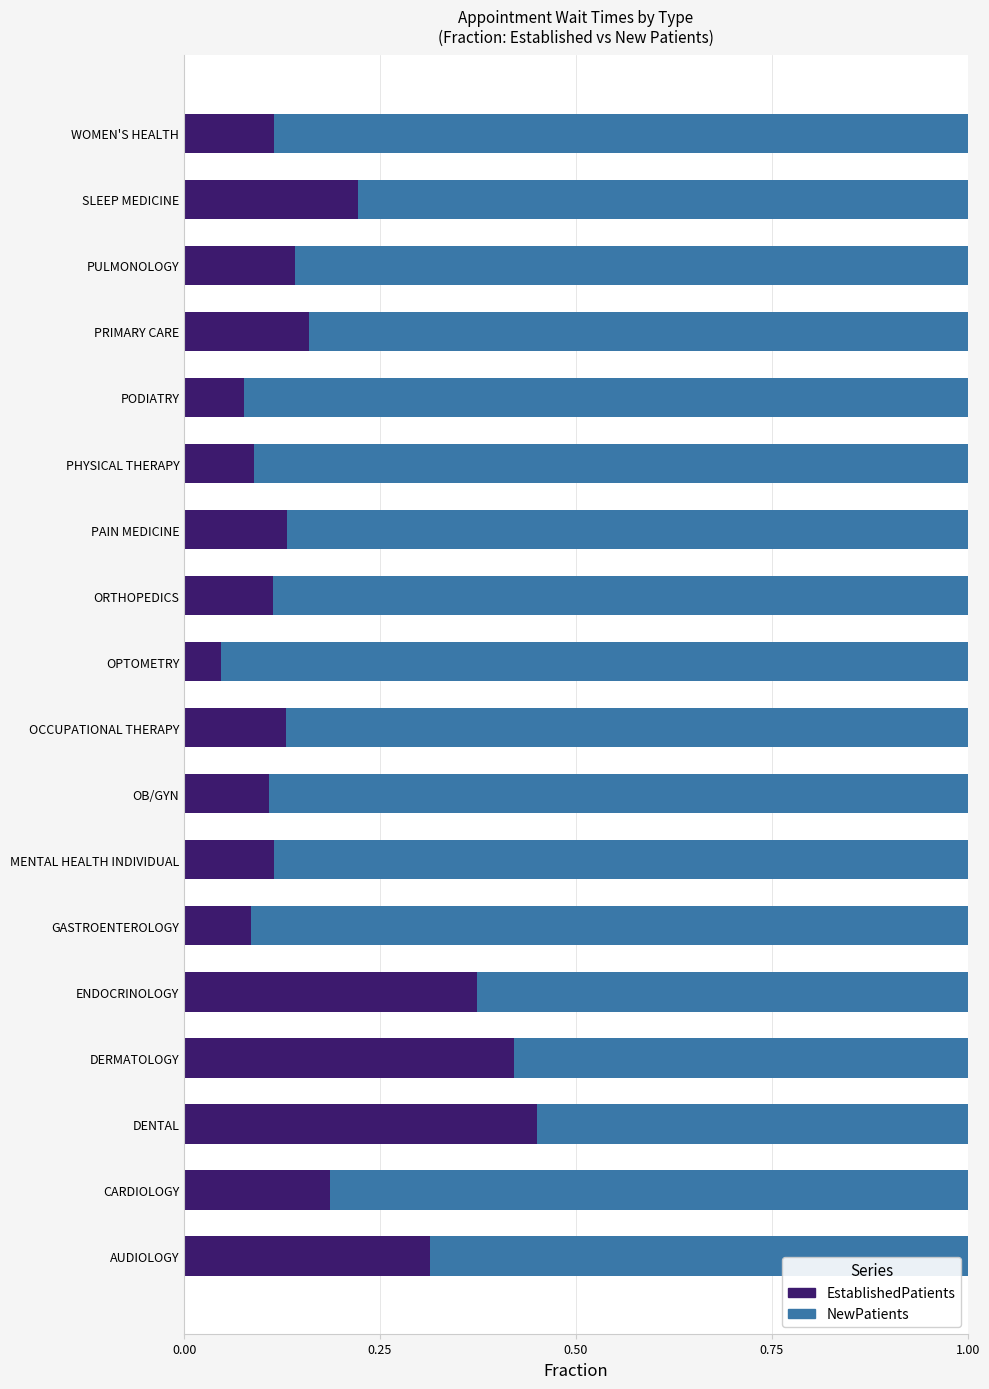

True or false: EstablishedPatients has a value of 0.4 at SLEEP MEDICINE.

False